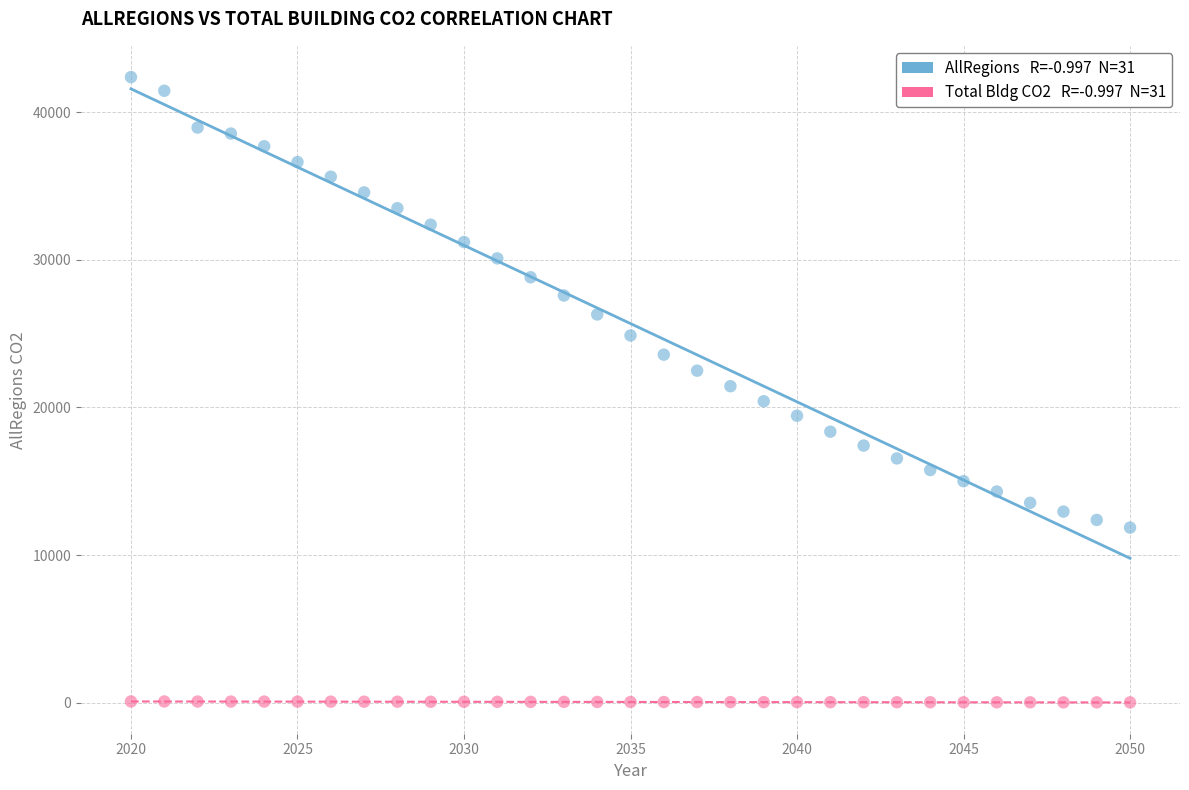

Across all data points, what is the range of Y values (max minus min)?

42348.5